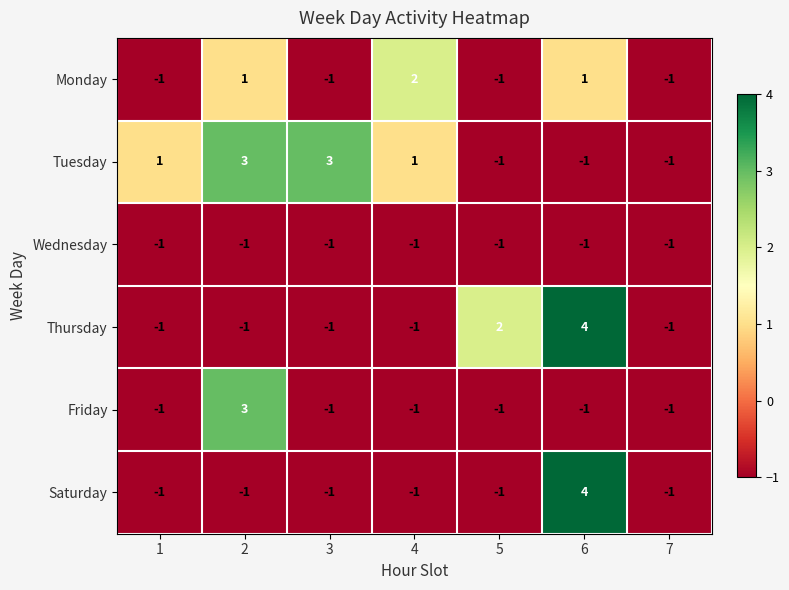

Is it true that Friday equals -1 at 6?

True